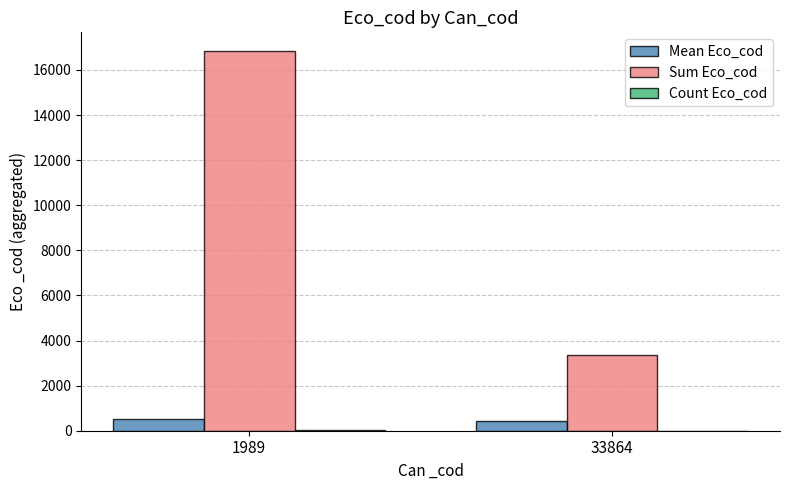

How many groups of bars are there?

2